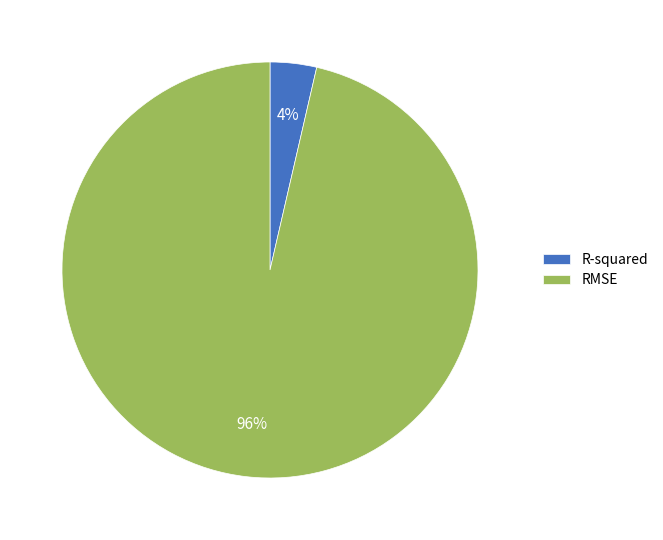

Between R-squared and RMSE, which is larger?

RMSE